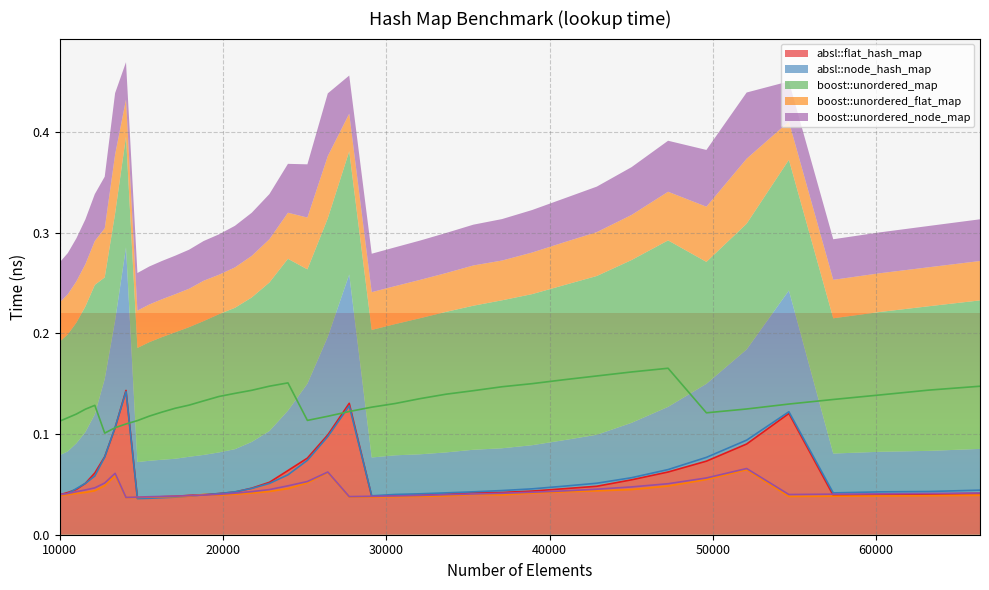

Does the chart display data point markers on the line(s)?

No